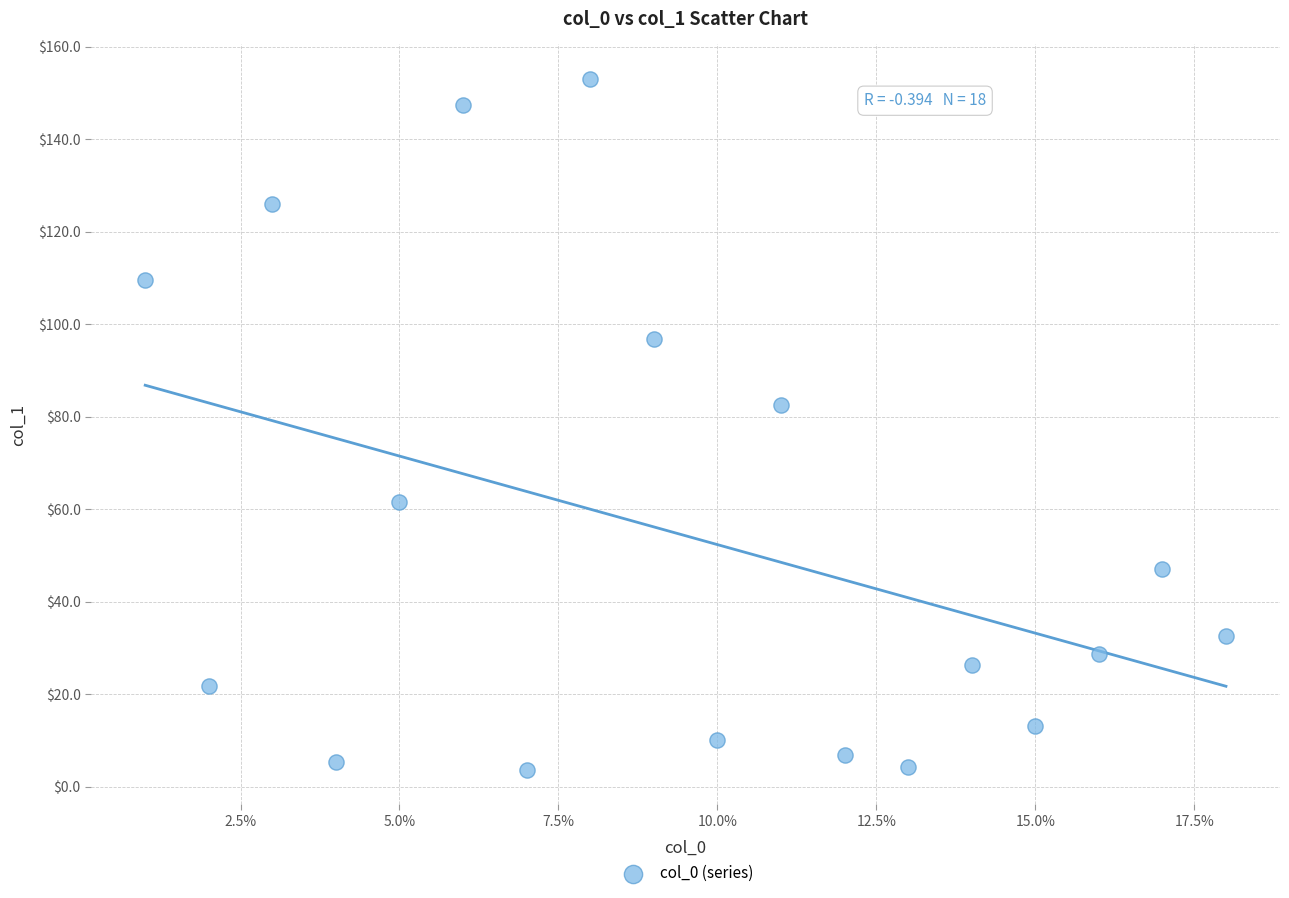

What is the range of Y values (max minus min)?

149.4